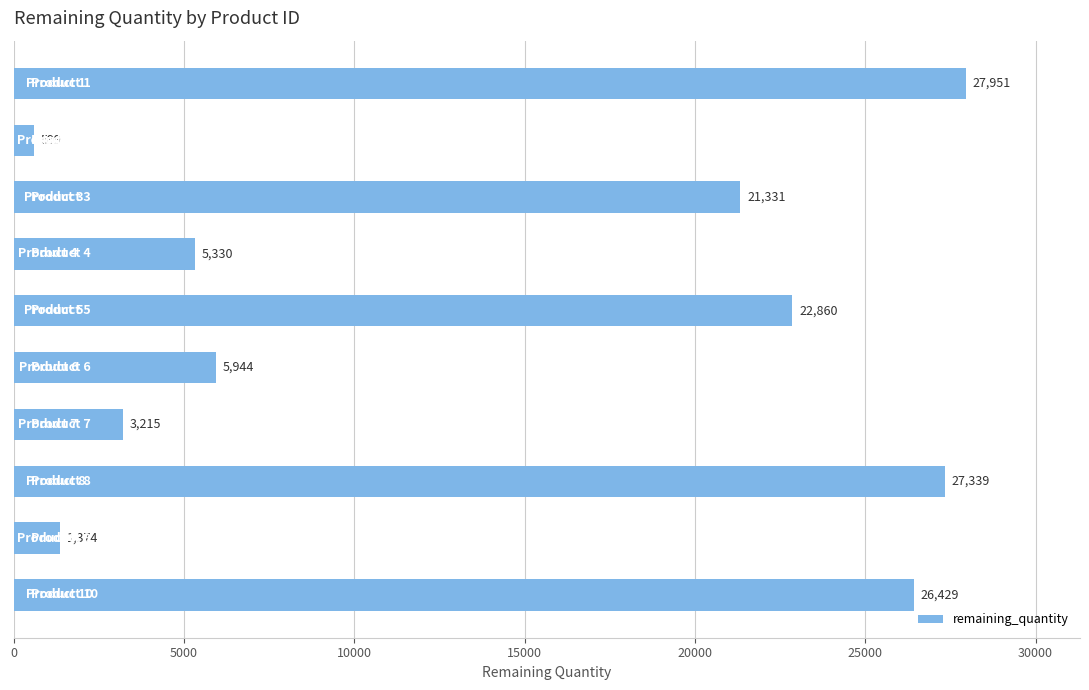

What is the minimum value shown in the chart?

599